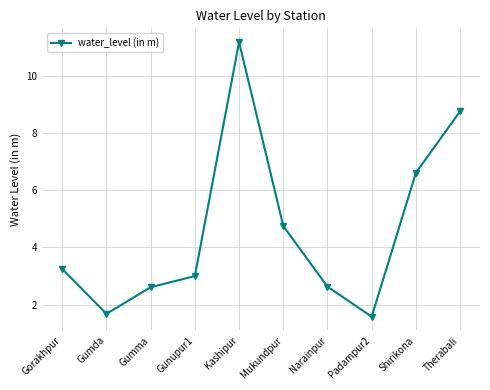

What is the difference between the second highest and second lowest values?

7.1